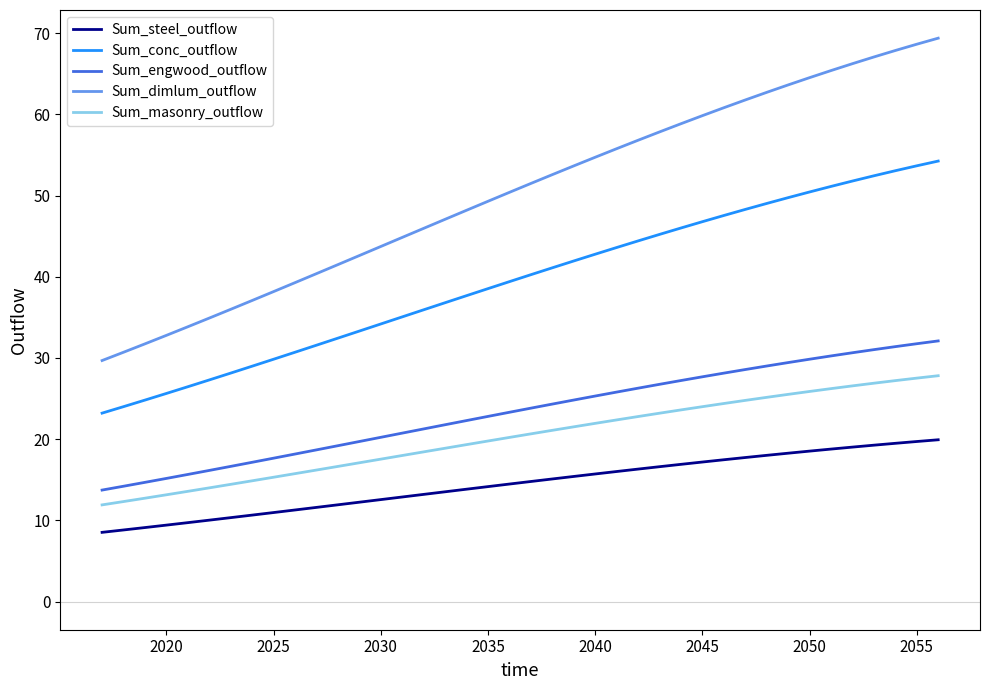

What is the sum of all Sum_masonry_outflow values?

809.3